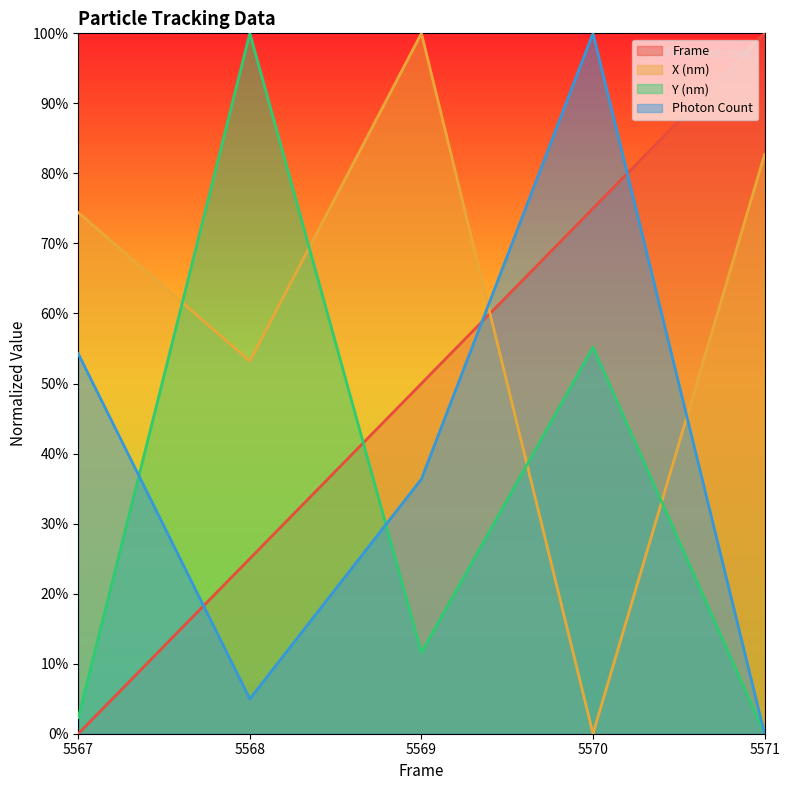

Count the number of categories in the chart.

5